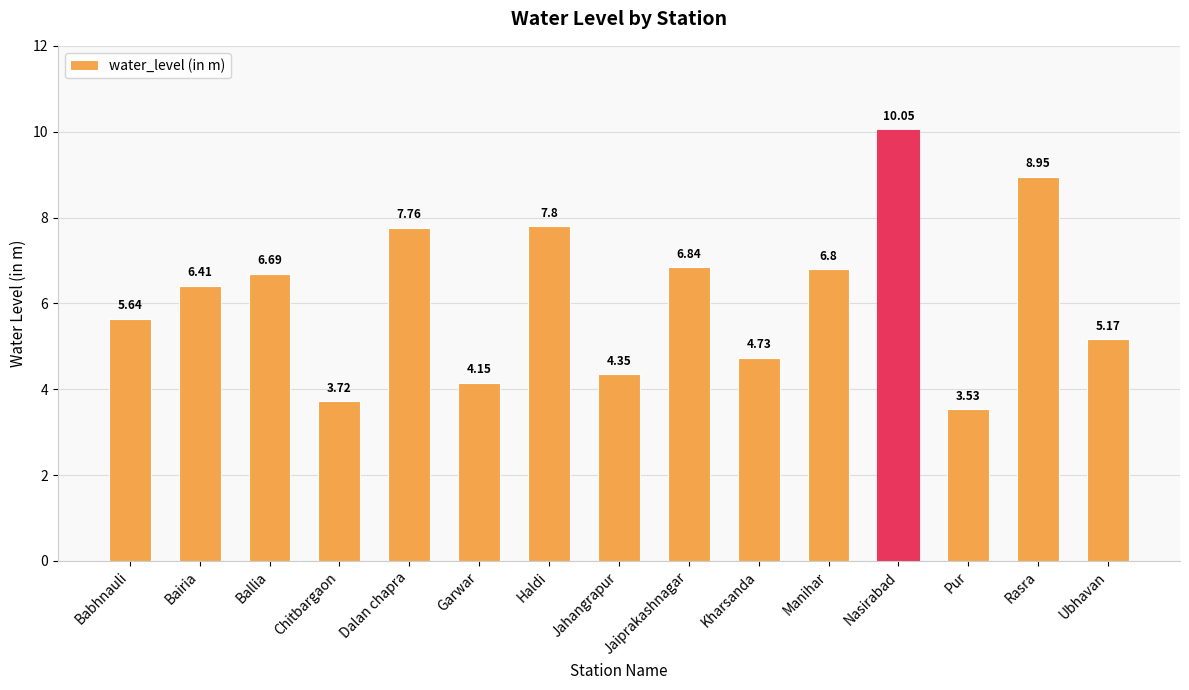

List the labels in order of value, smallest first.

Pur, Chitbargaon, Garwar, Jahangrapur, Kharsanda, Ubhavan, Babhnauli, Bairia, Ballia, Manihar, Jaiprakashnagar, Dalan chapra, Haldi, Rasra, Nasirabad